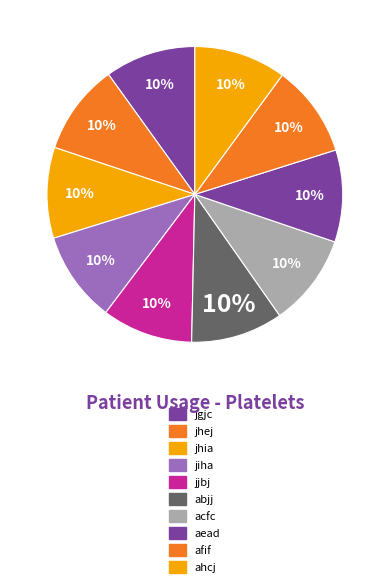

How many slices are in this pie chart?

10